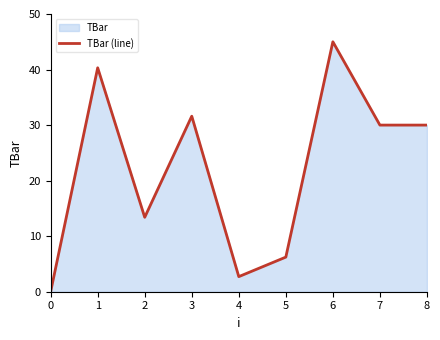

List the labels in order of value, largest first.

6, 1, 3, 7, 8, 2, 5, 4, 0